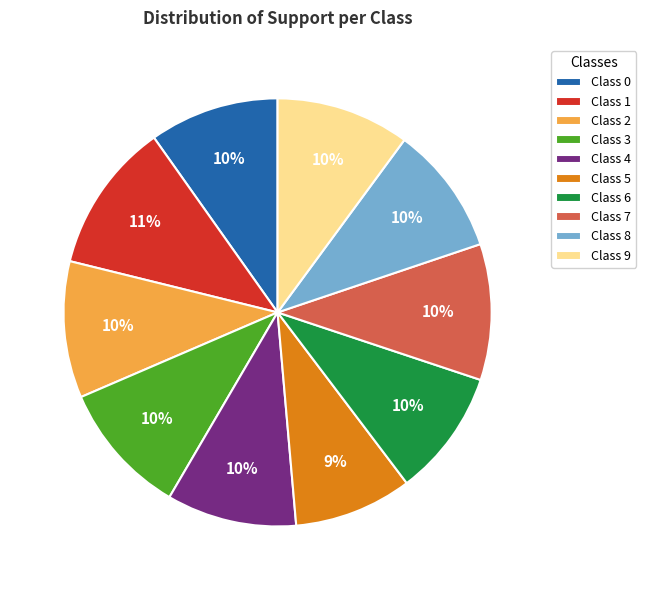

To the nearest percent, what portion does Class 8 represent?

10%